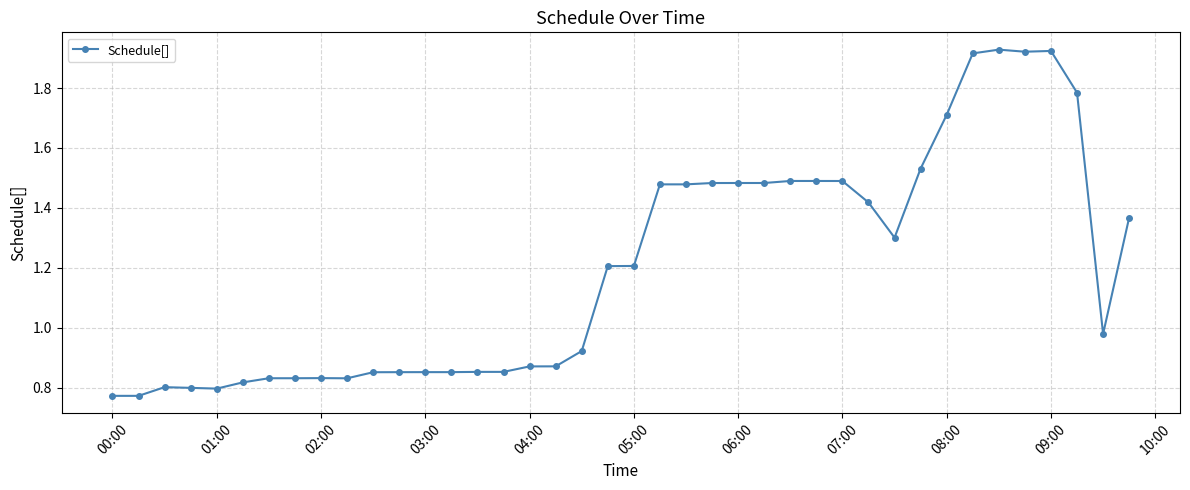

True or false: the data has more than 1 interior local peaks.

True